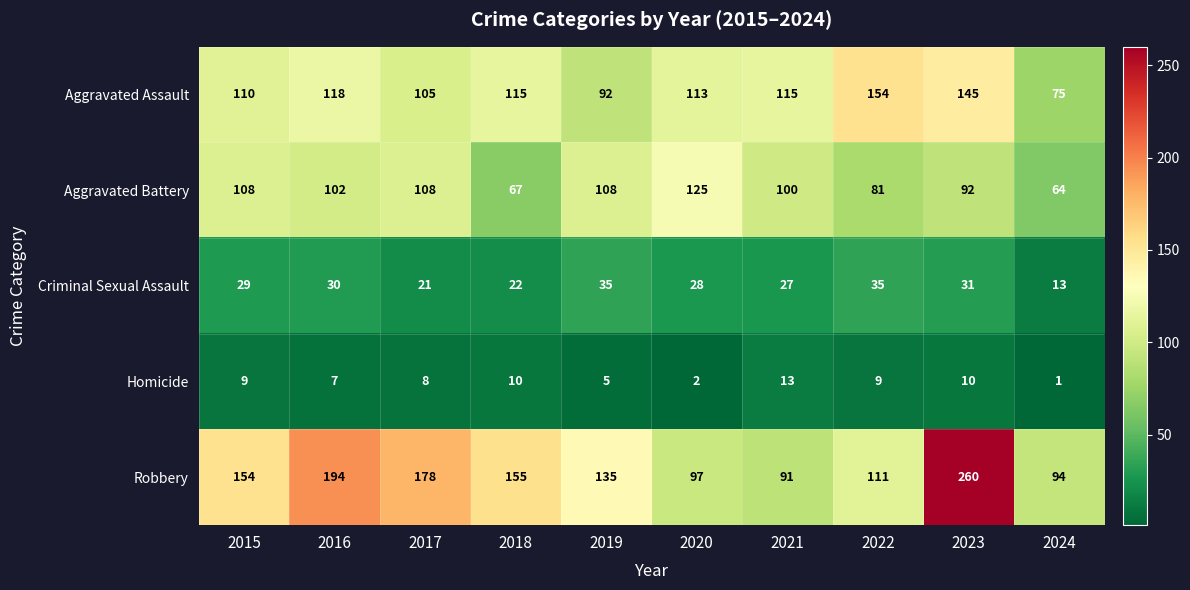

Which series has the largest total across all categories?

Robbery